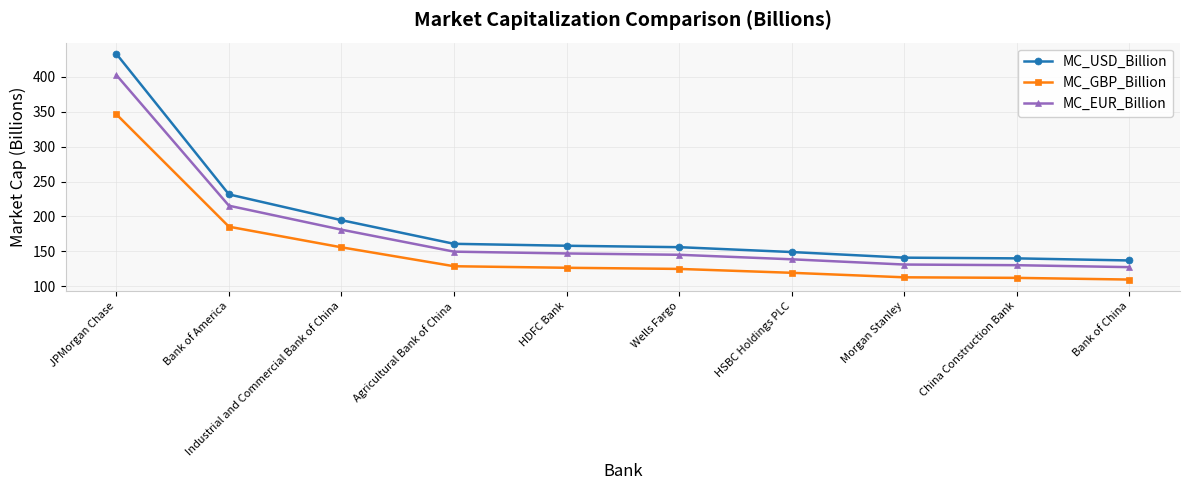

Count the number of categories in the chart.

10